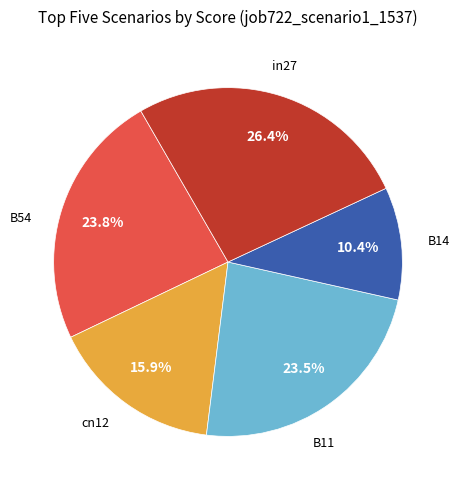

What percentage is the B11 slice, to the nearest percent?

23%